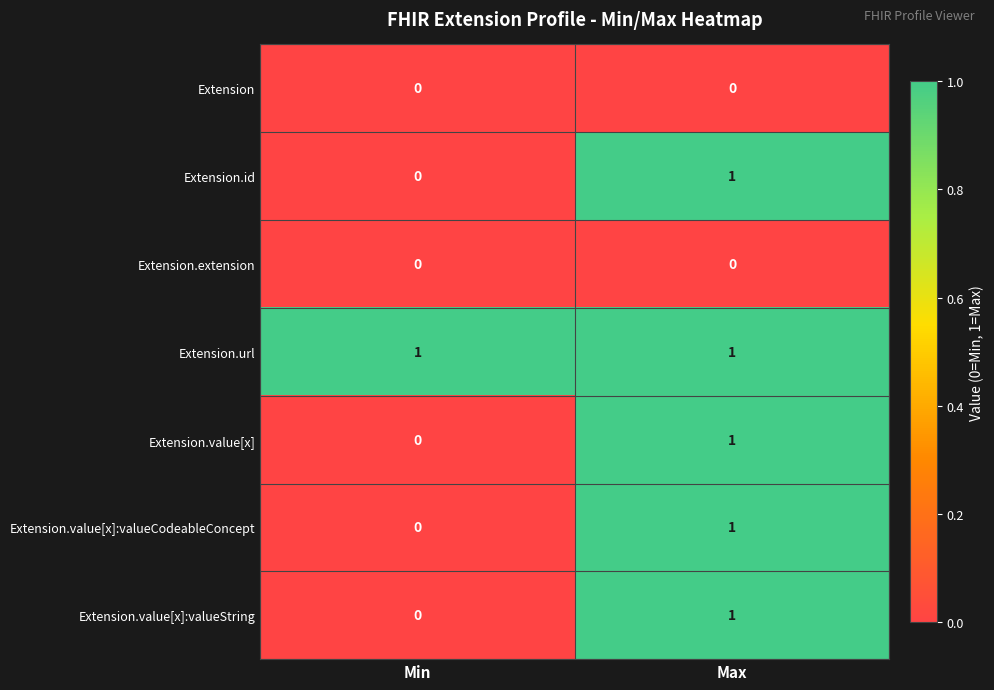

At which label is Extension.value[x]:valueCodeableConcept closest to 0?

Min